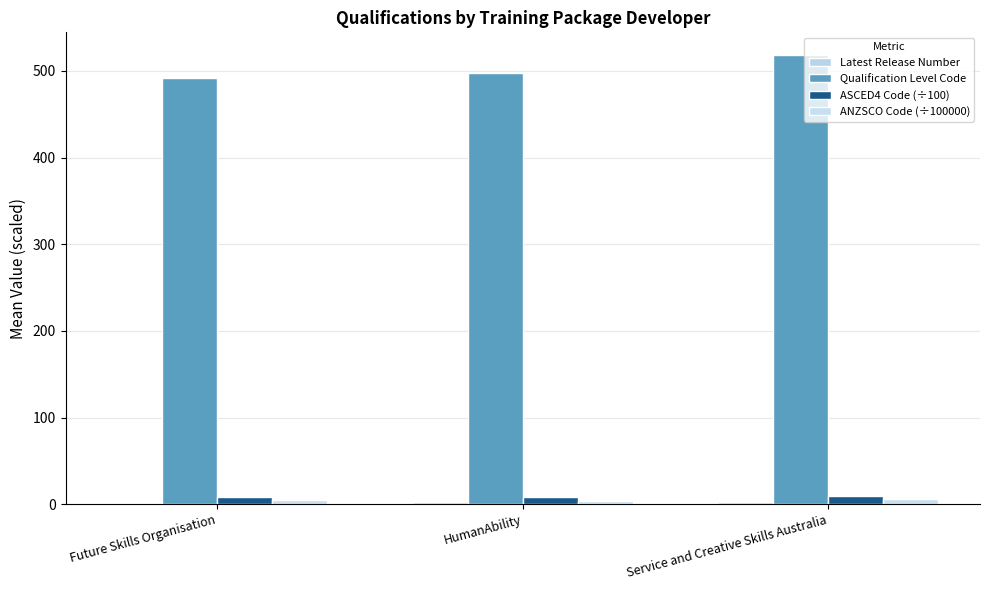

Are the bars grouped side by side (vs. stacked)?

Yes